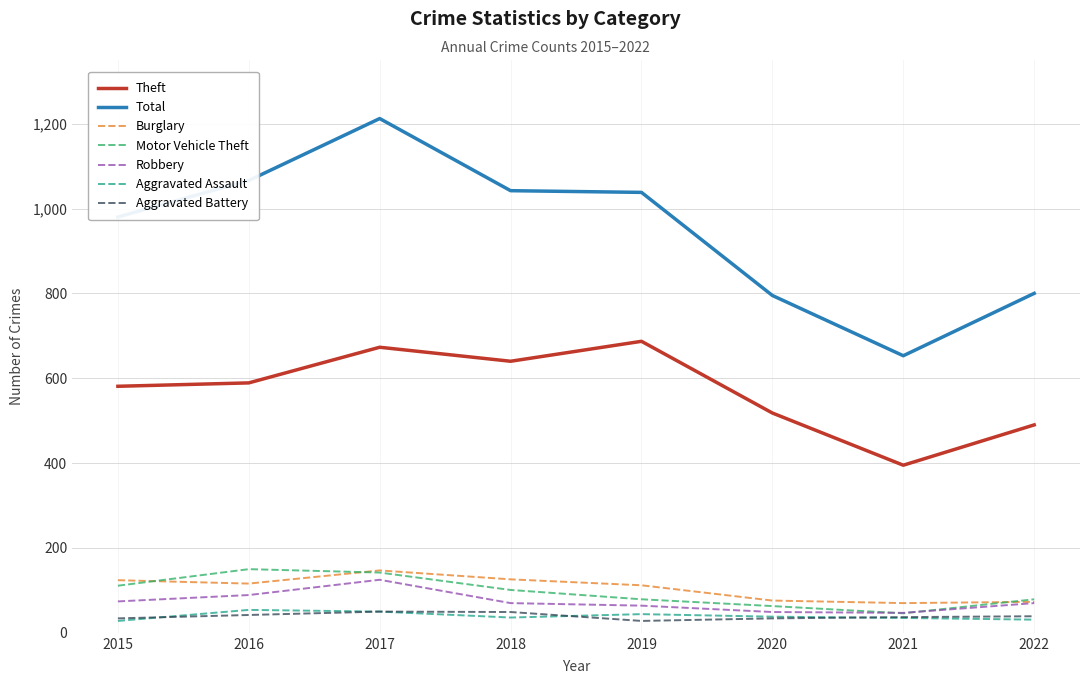

Does the chart display data point markers on the line(s)?

No